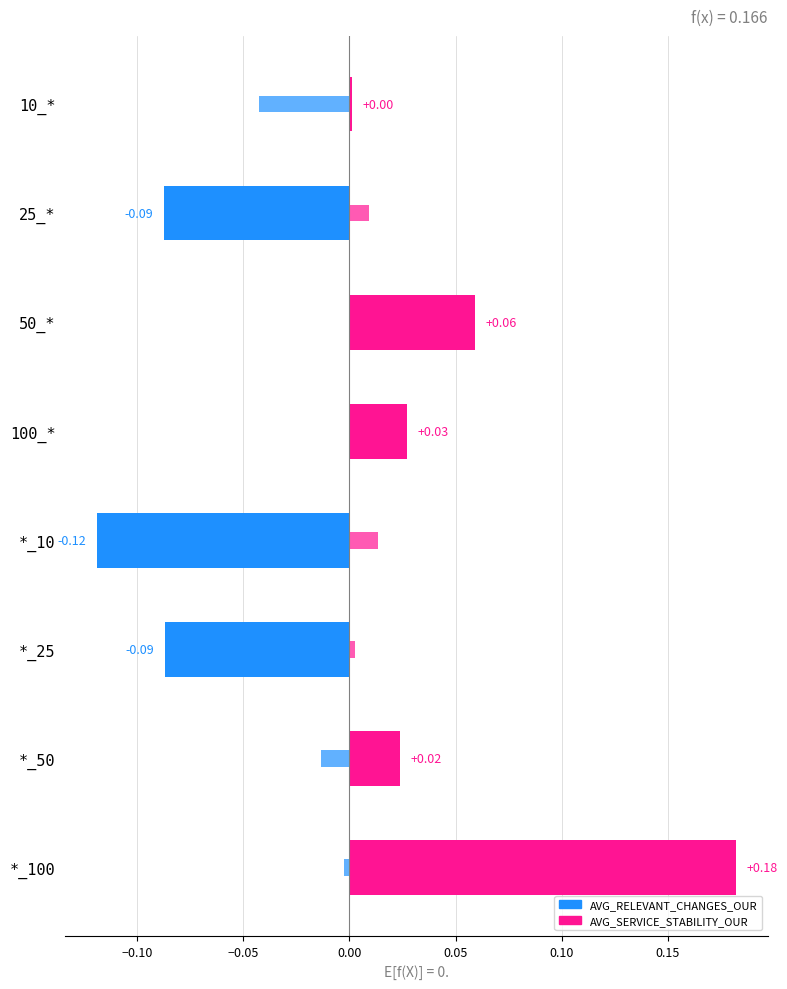

What is the maximum value shown in the chart?

0.2